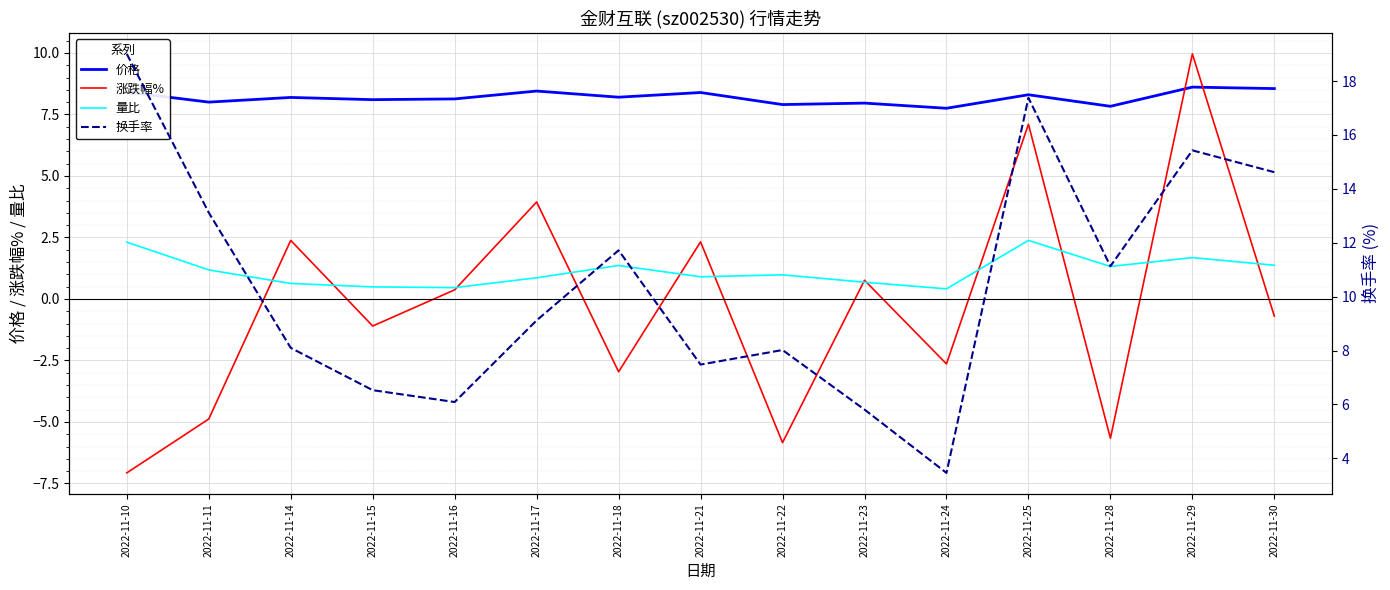

Is the value of 涨跌幅% at 2022-11-30 greater than the value of 量比 at 2022-11-25?

No